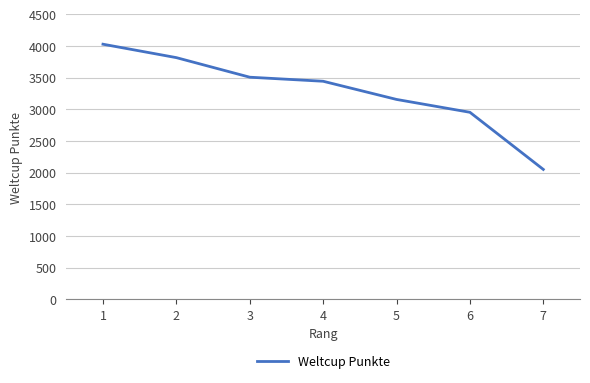

What is the greatest value displayed?

4030